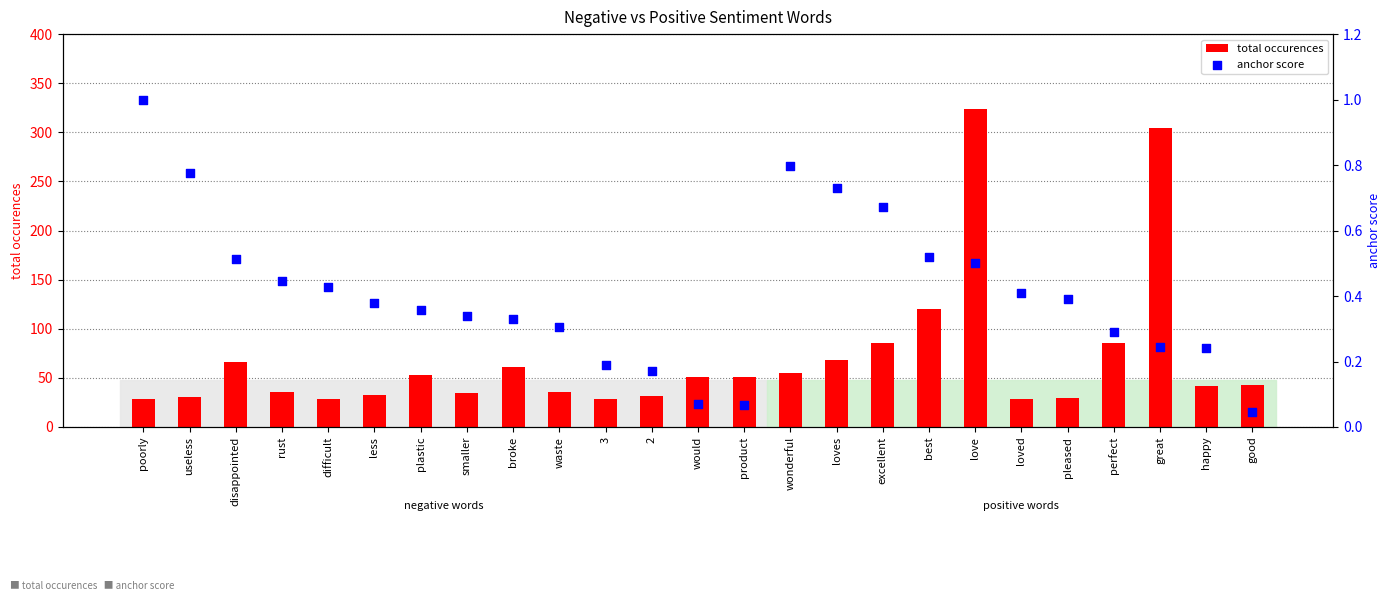

What is the total value across all series at difficult?

29.4